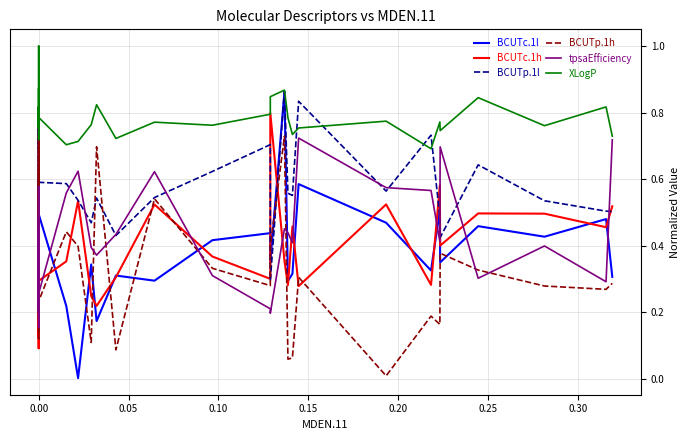

What is the label of the 6th point from the left?

0.20